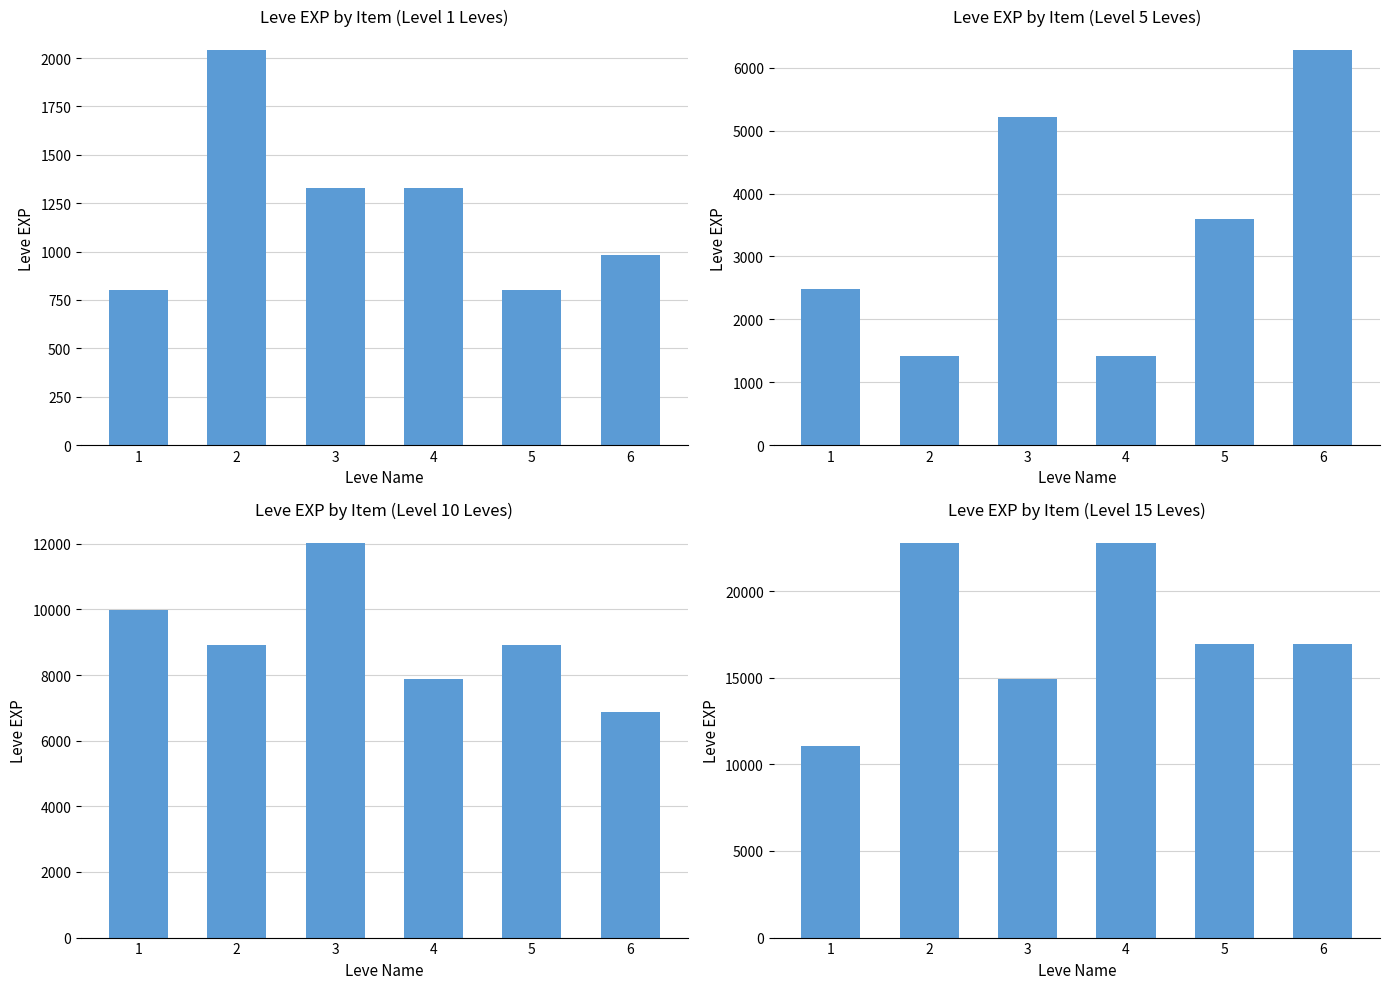

What is the difference between the second highest and second lowest values in the Leve EXP by Item (Level 10 Leves) series?

2110